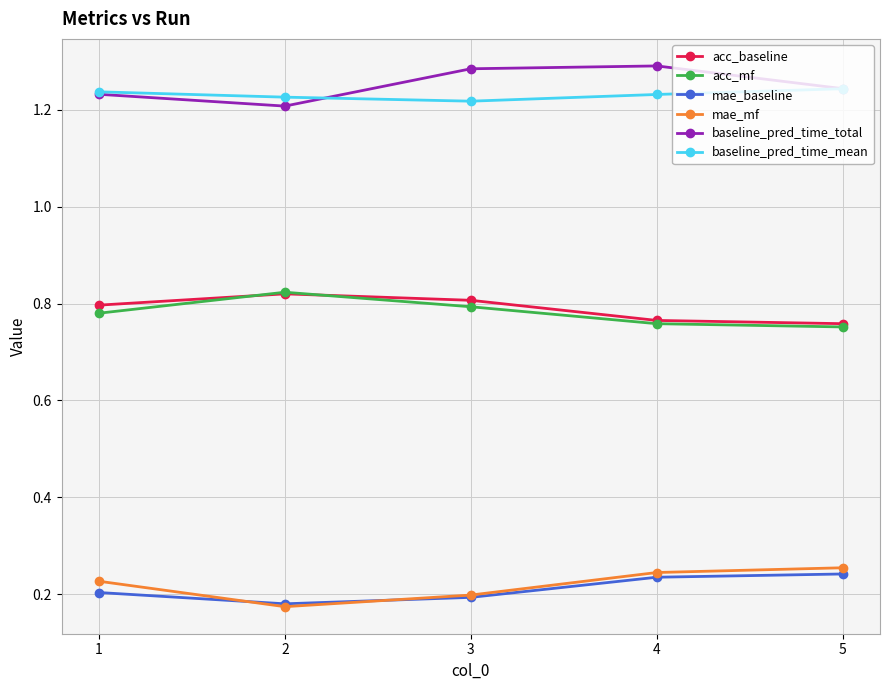

Is the value of acc_baseline at 3 greater than the value of baseline_pred_time_mean at 4?

No